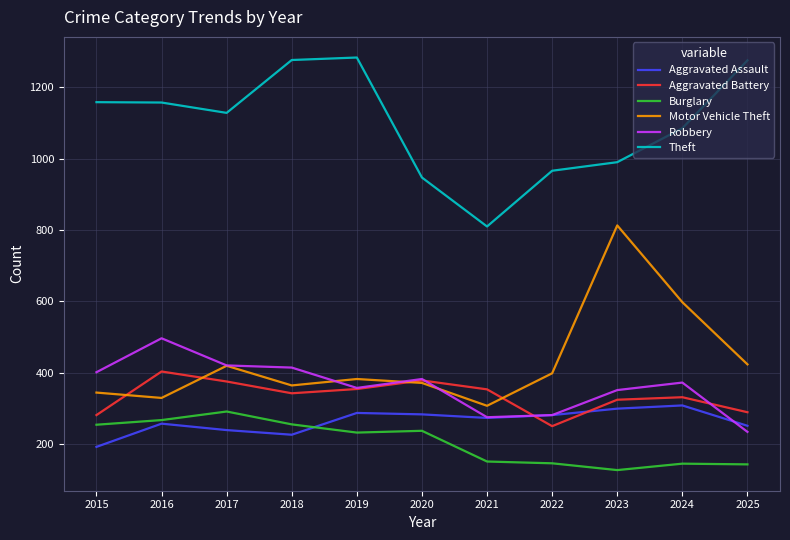

What is the difference between the Aggravated Battery values at 2023 and 2025?

35